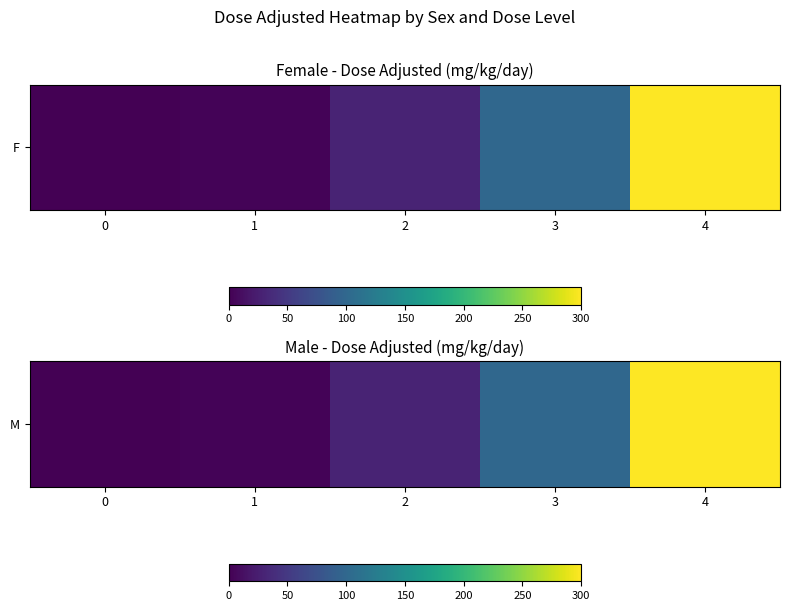

List the labels in order of value, largest first.

4, 3, 2, 1, 0